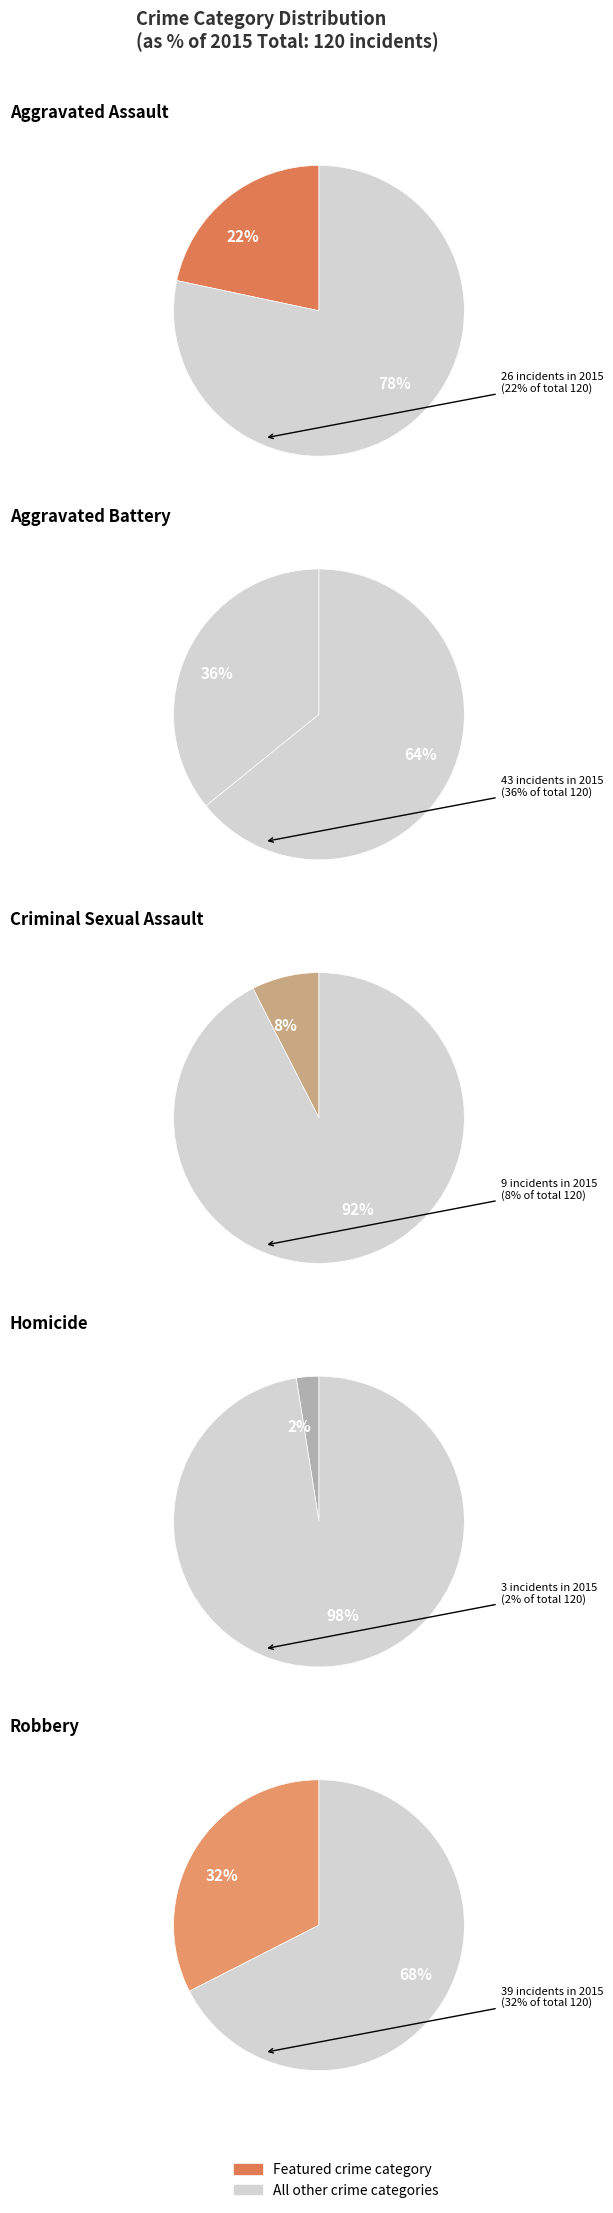

What percentage is the Aggravated Assault slice, to the nearest percent?

22%